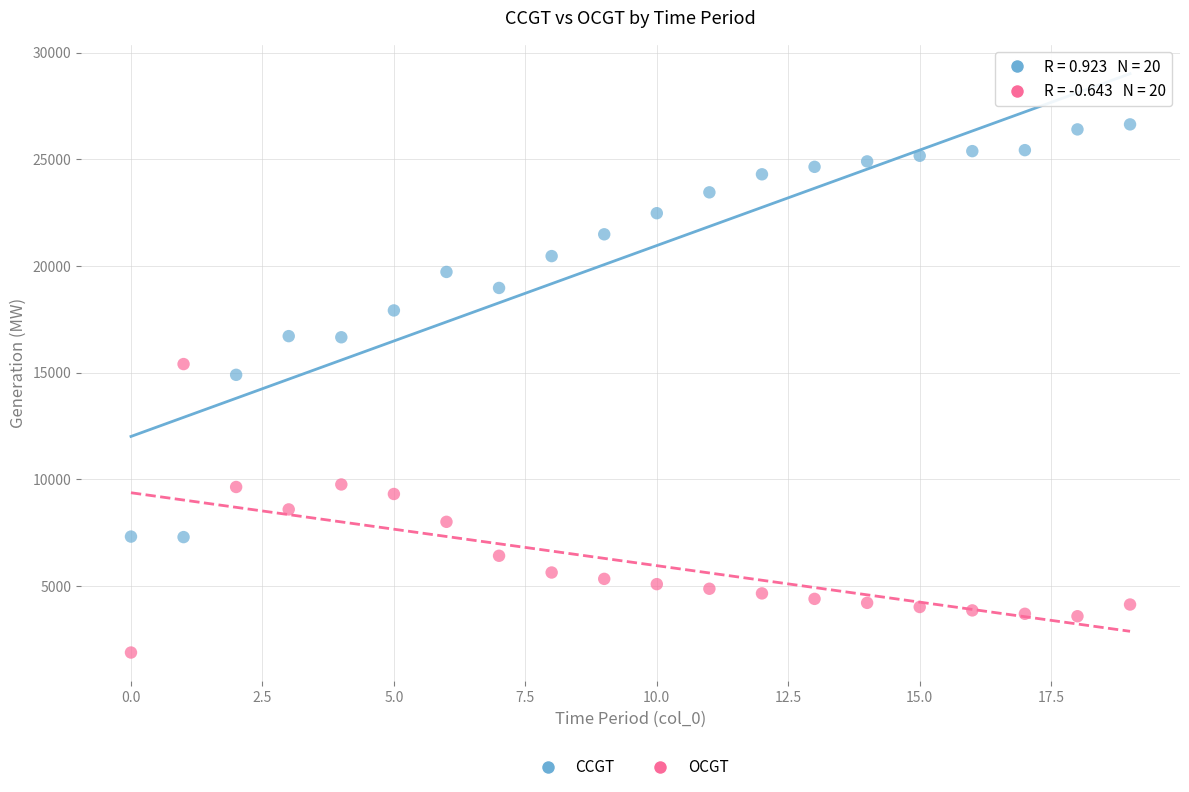

Which series has the largest Y range (max minus min)?

CCGT